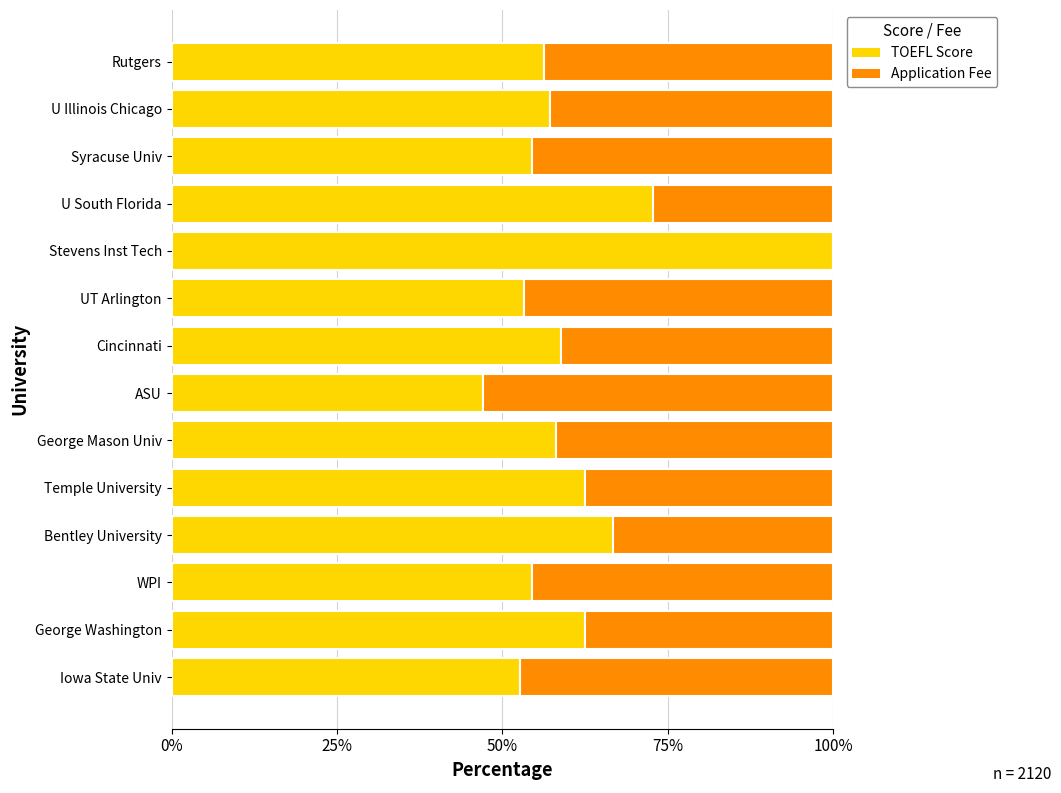

What is the sum of all TOEFL Score values?

856.8